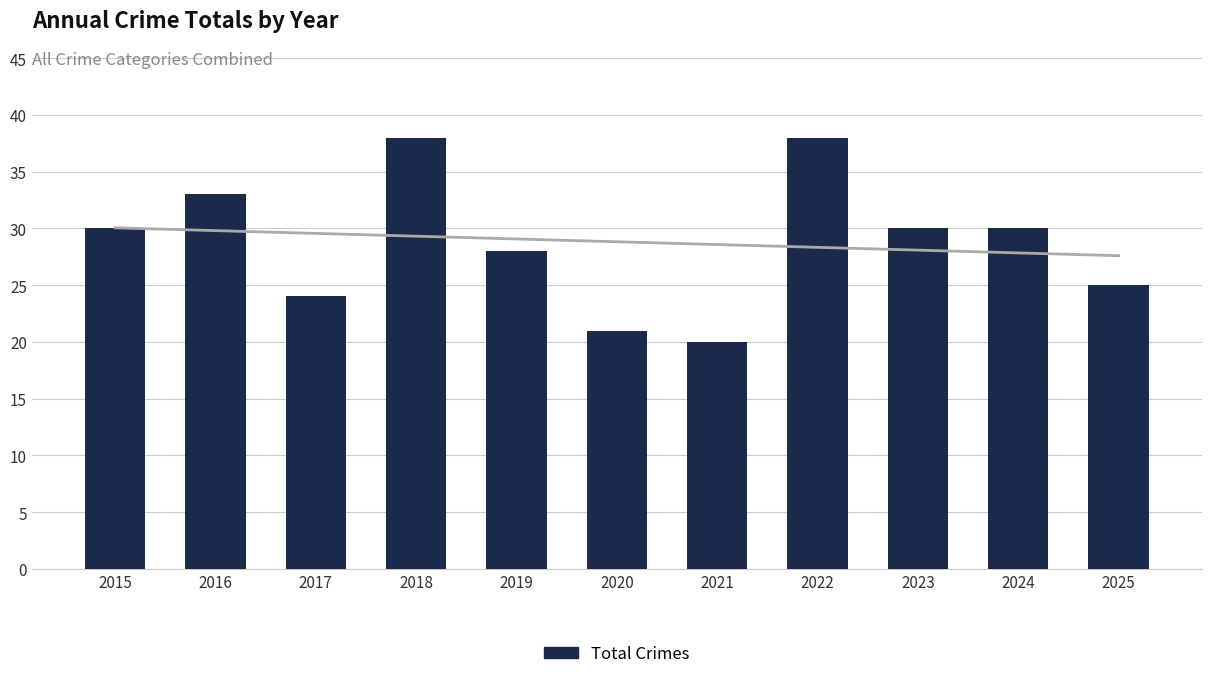

The chart shows a value of 30 at 2021. True or false?

False